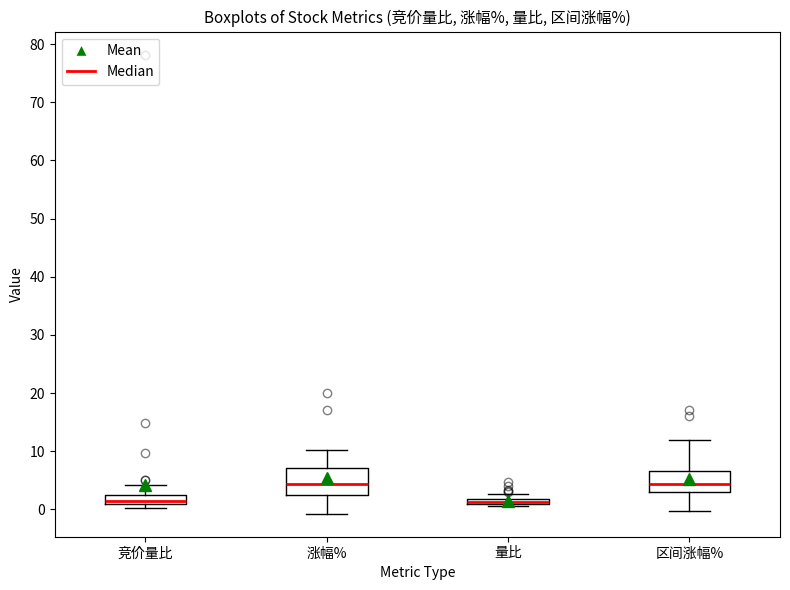

Comparing the boxes themselves (not the whiskers), which one is the tallest?

涨幅%